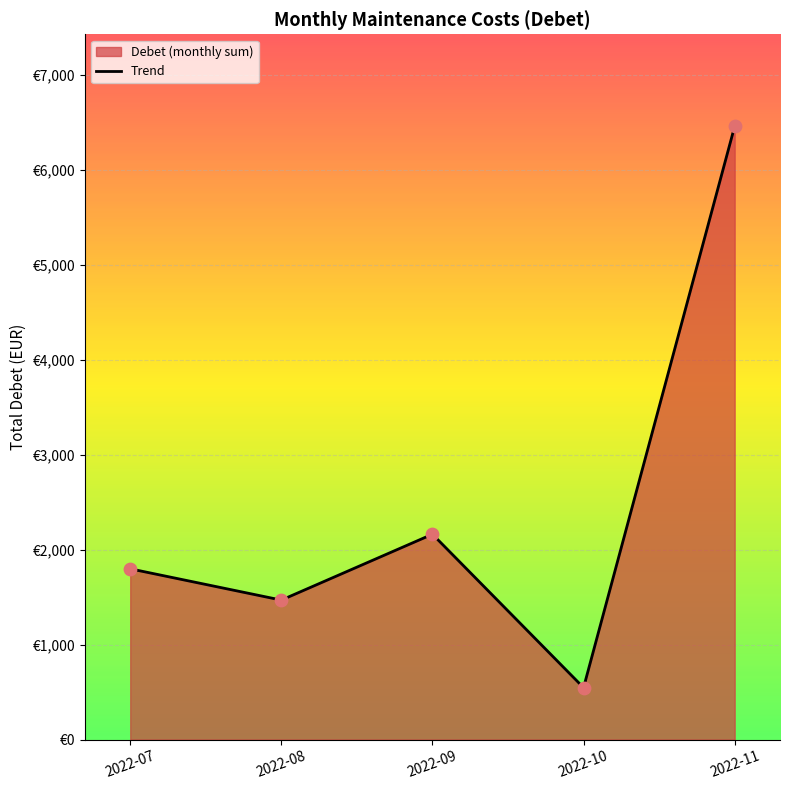

Which series has the largest total across all categories?

Debet trend